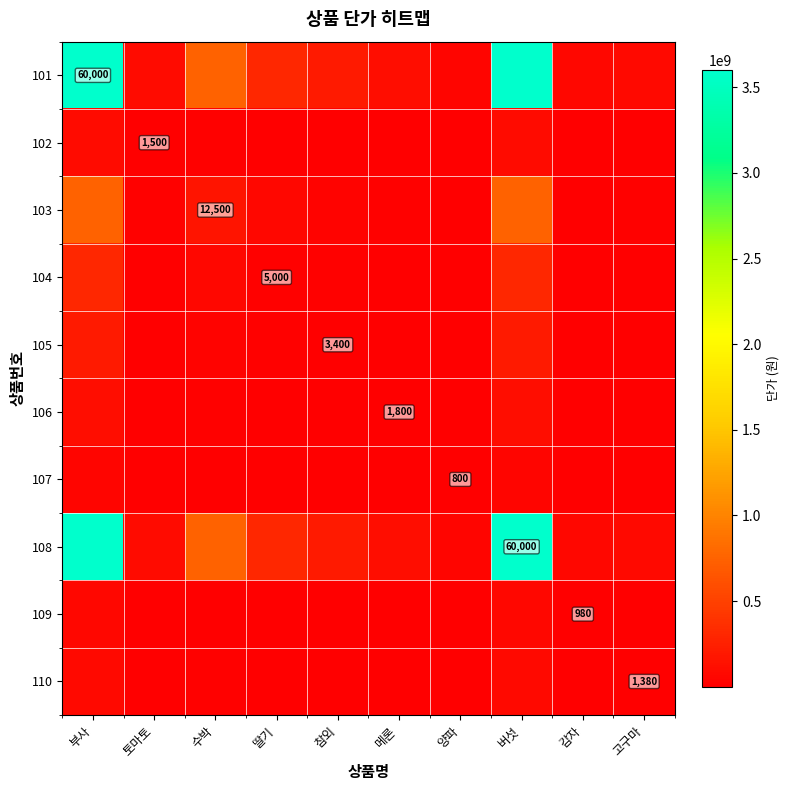

List the labels in order of 103 value, largest first.

부사, 버섯, 수박, 딸기, 참외, 메론, 토마토, 고구마, 감자, 양파